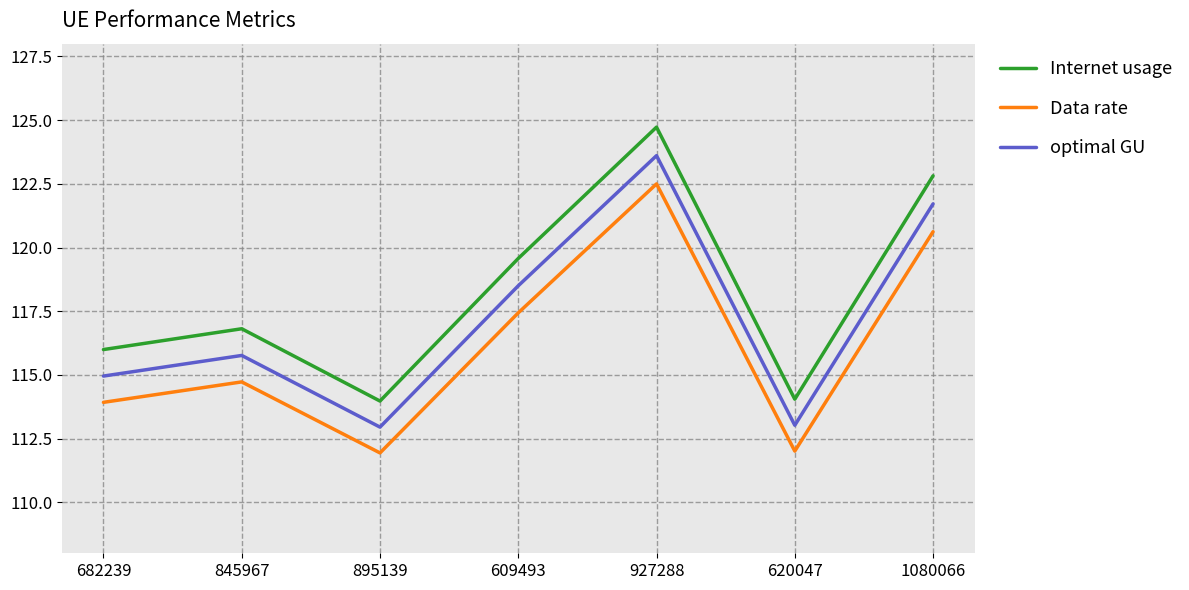

The Internet usage series shows 38.0 at 682239. True or false?

False